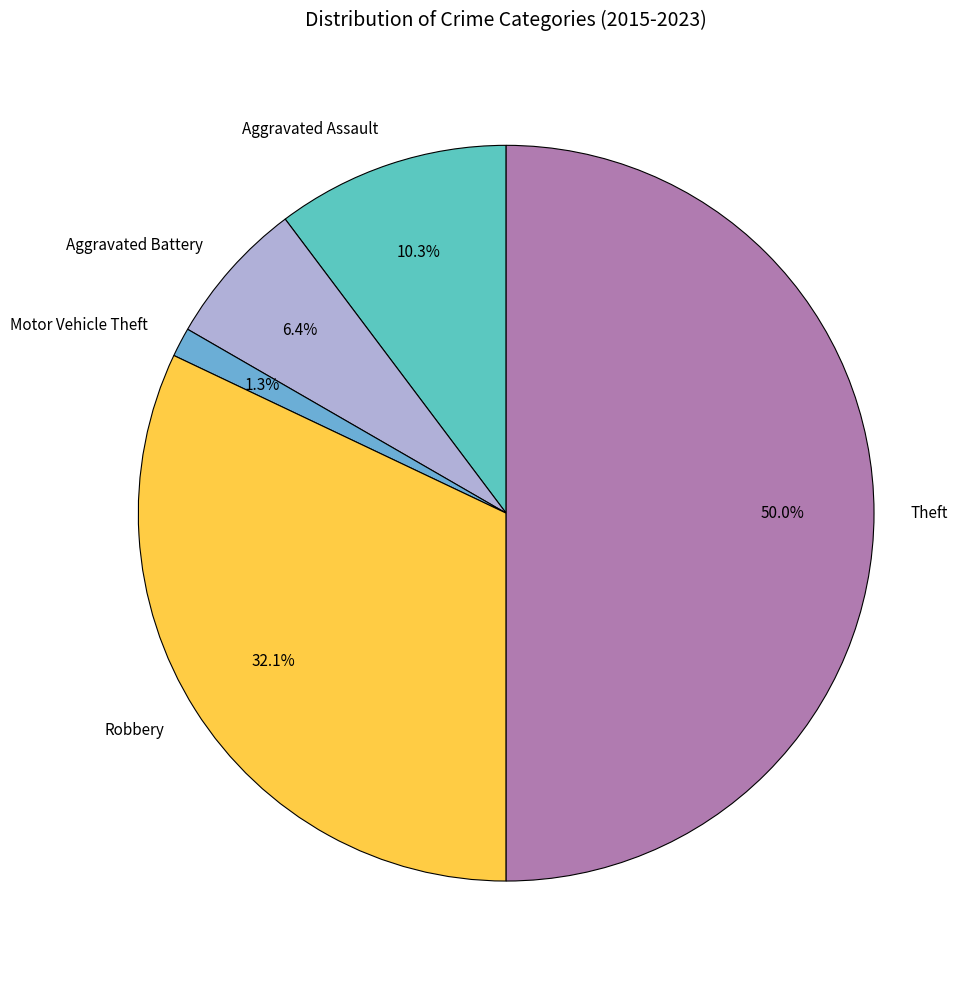

Which category has the smallest portion of the pie?

Motor Vehicle Theft